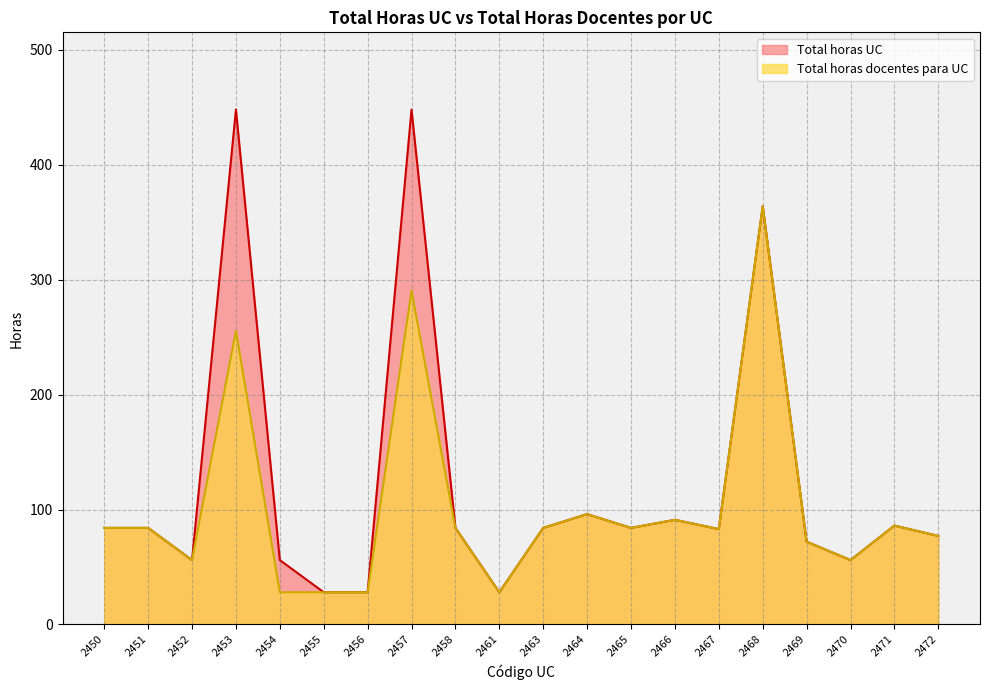

Which category has the highest value in the Total horas UC series?

2453